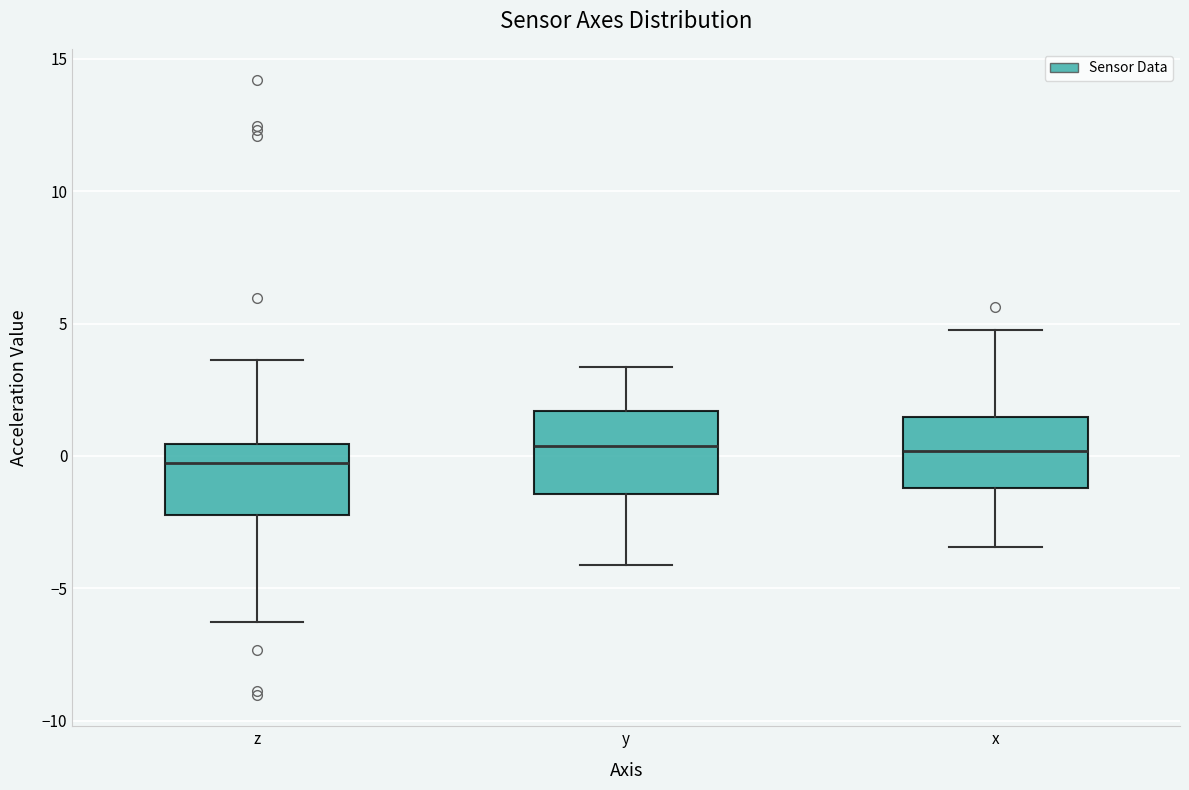

Reading left to right, transcribe this box plot: for each box, give where its median line is, the range the box spans, and where its two whiskers end, as read against the y-axis. The values are not printed on the chart, so give them approximately, as read against the axis.

z: median -0.5, box -2.0 to 0.5, whiskers -6.5 to 3.5
y: median 0.5, box -1.5 to 1.5, whiskers -4.0 to 3.5
x: median 0.0, box -1.0 to 1.5, whiskers -3.5 to 5.0